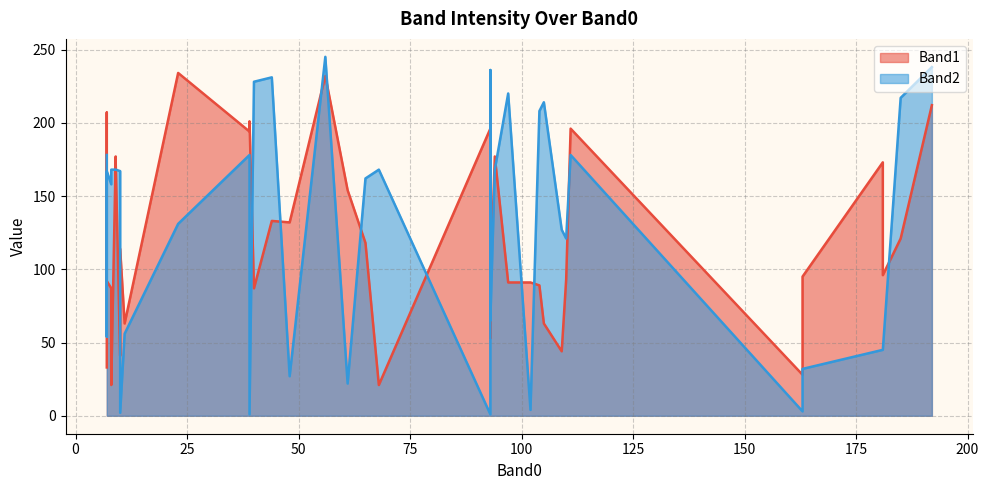

Is it true that Band2 line equals 17 at 17?

False